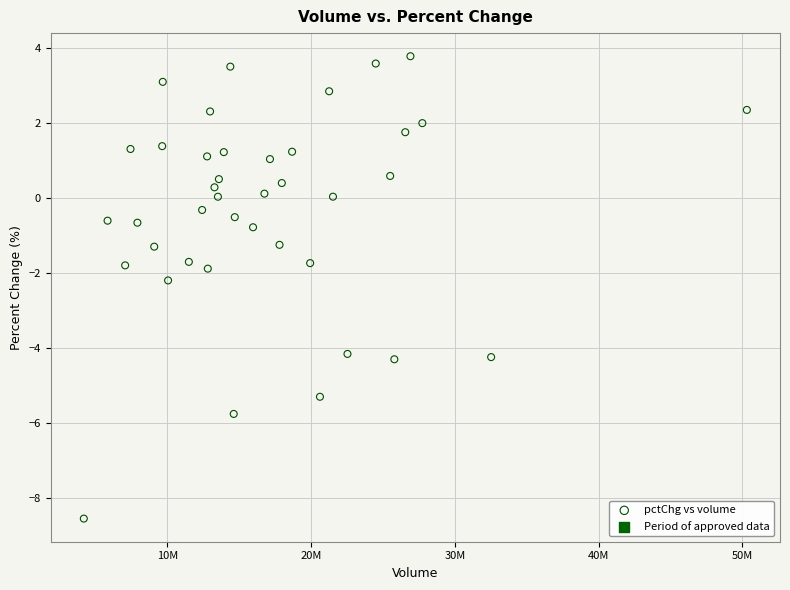

What is the range of Y values (max minus min)?

12.3